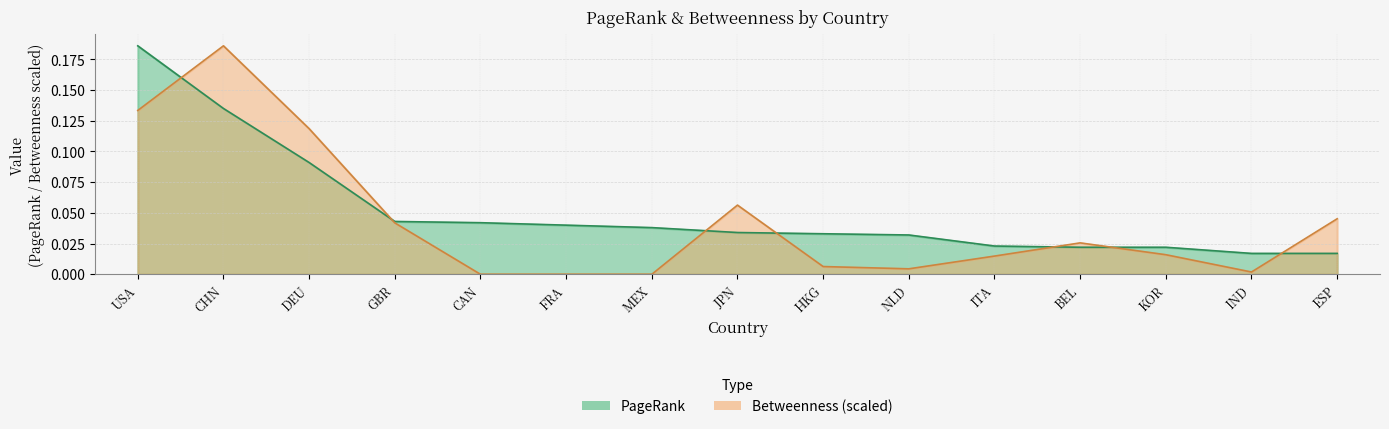

The value of Betweenness_norm at JPN is 0.0. True or false?

False